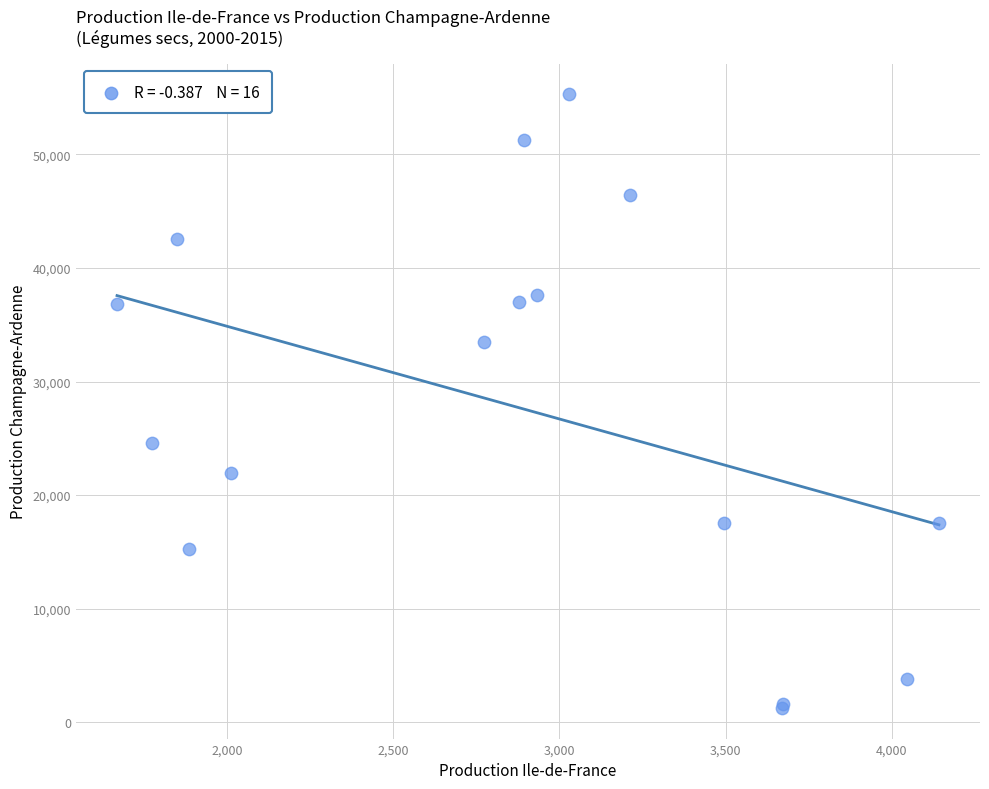

What Y value in the scatter plot is closest to 28272?

24596